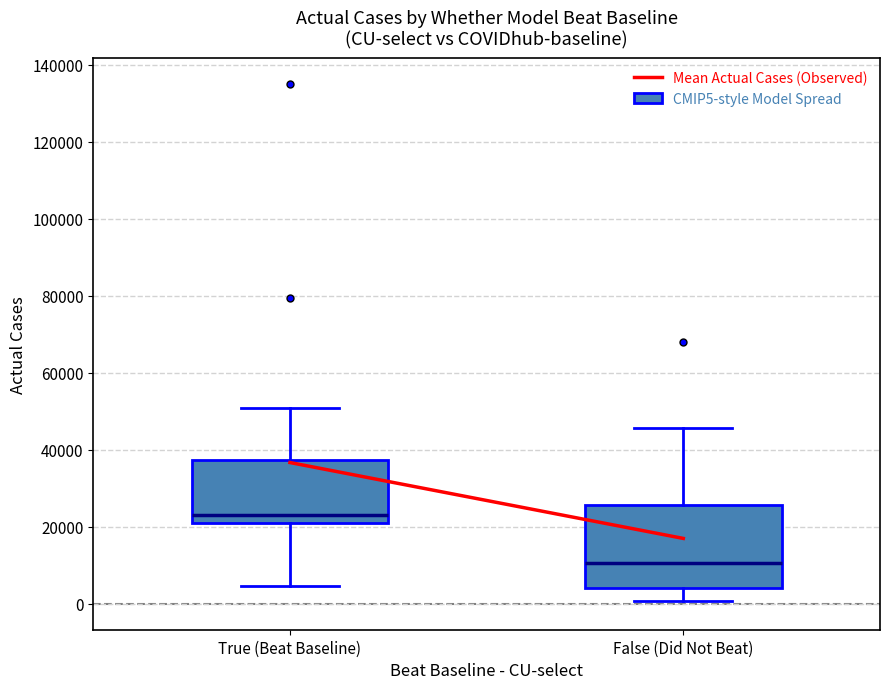

Reading left to right, read every box against the y-axis: the position of its median line, the range the box covers, and the ends of its whiskers. The values are not printed on the chart, so give them approximately, as read against the axis.

True (Beat Baseline): median 22000, box 20000 to 38000, whiskers 4000 to 50000
False (Did Not Beat): median 10000, box 4000 to 26000, whiskers 0 to 46000